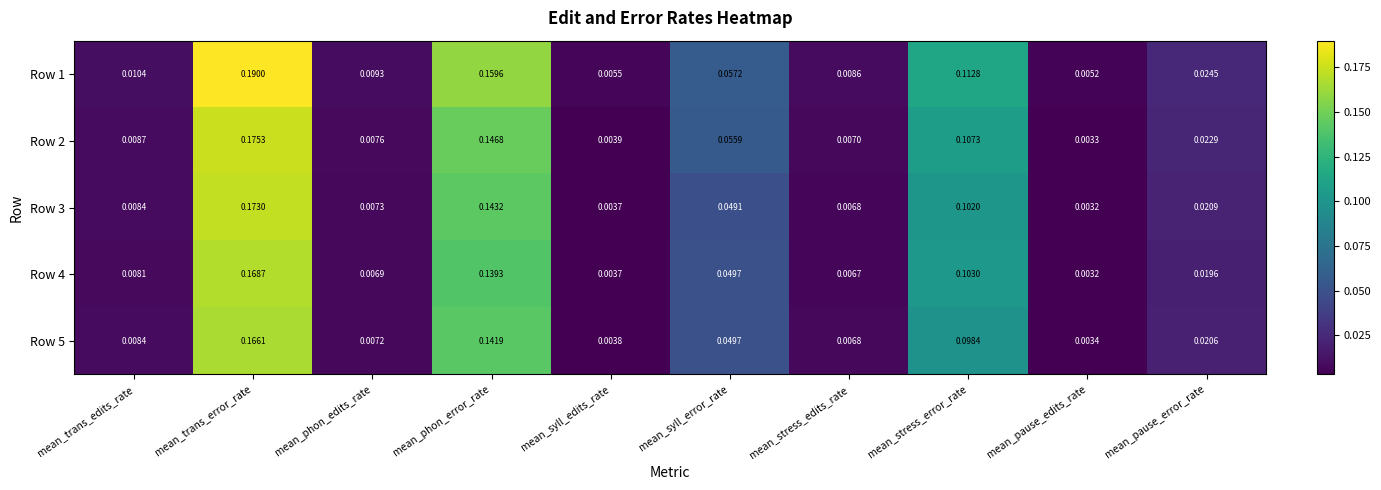

At how many categories does at least one series exceed 0?

10